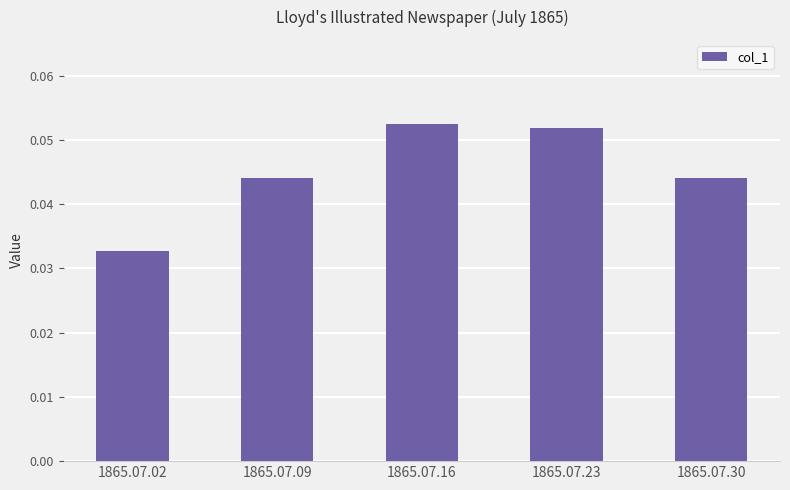

Which has a higher value, 1865.07.16 or 1865.07.09?

1865.07.16